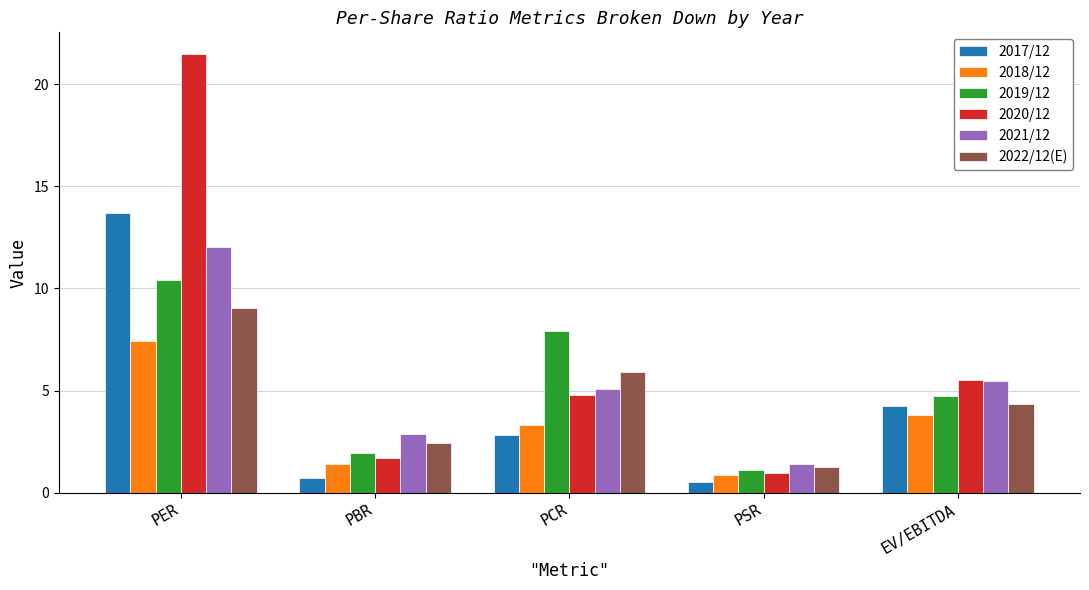

What is the label of the 5th bar from the right?

PER